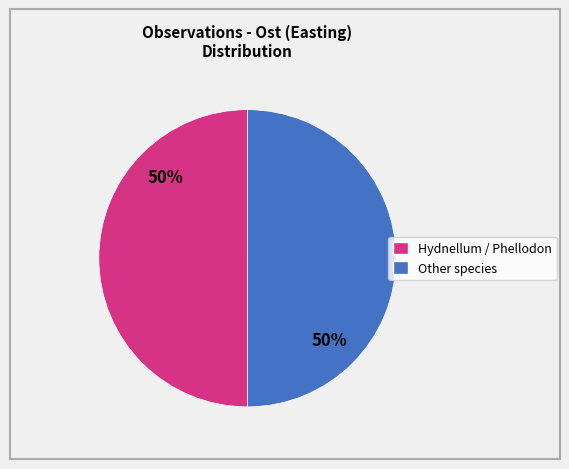

To the nearest percent, what is the average slice percentage?

50%